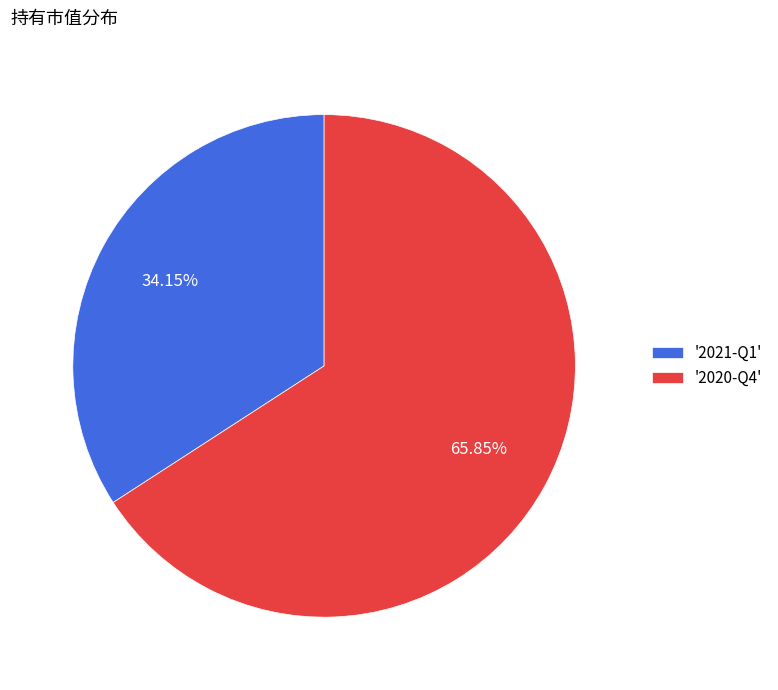

What is the smallest slice in the pie chart?

'2021-Q1'